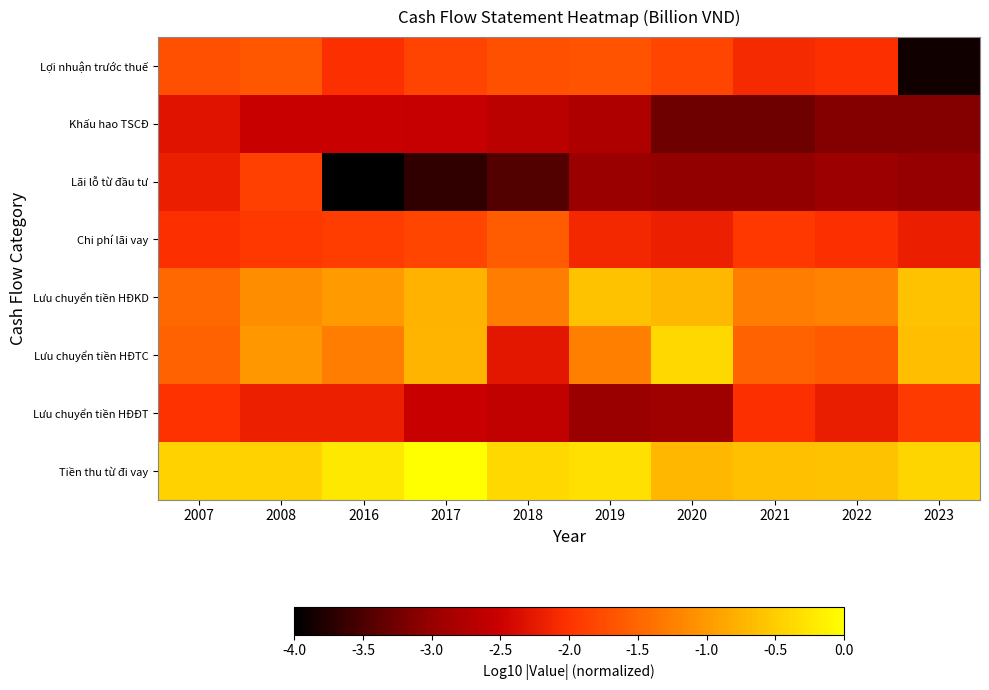

Reading left to right, extract all data points from this chart.

Lợi nhuận trước thuế: 2007=-1.7	2008=-1.6	2016=-2.0	2017=-1.8	2018=-1.7	2019=-1.7	2020=-1.8	2021=-2.1	2022=-2.0	2023=-3.9
Khấu hao TSCĐ: 2007=-2.3	2008=-2.5	2016=-2.5	2017=-2.6	2018=-2.7	2019=-2.8	2020=-3.3	2021=-3.3	2022=-3.1	2023=-3.1
Lãi lỗ từ đầu tư: 2007=-2.2	2008=-1.9	2016=-4.0	2017=-3.7	2018=-3.5	2019=-3.0	2020=-3.0	2021=-3.0	2022=-3.0	2023=-3.0
Chi phí lãi vay: 2007=-2.0	2008=-1.9	2016=-1.9	2017=-1.8	2018=-1.6	2019=-2.1	2020=-2.2	2021=-1.9	2022=-2.0	2023=-2.2
Lưu chuyển tiền HĐKD: 2007=-1.5	2008=-1.1	2016=-1.0	2017=-0.8	2018=-1.3	2019=-0.6	2020=-0.7	2021=-1.3	2022=-1.2	2023=-0.6
Lưu chuyển tiền HĐTC: 2007=-1.5	2008=-1.0	2016=-1.3	2017=-0.7	2018=-2.3	2019=-1.2	2020=-0.4	2021=-1.5	2022=-1.6	2023=-0.6
Lưu chuyển tiền HĐĐT: 2007=-2.0	2008=-2.2	2016=-2.2	2017=-2.5	2018=-2.6	2019=-3.0	2020=-2.9	2021=-2.0	2022=-2.2	2023=-1.9
Tiền thu từ đi vay: 2007=-0.4	2008=-0.4	2016=-0.2	2017=0.0	2018=-0.4	2019=-0.3	2020=-0.7	2021=-0.6	2022=-0.6	2023=-0.4